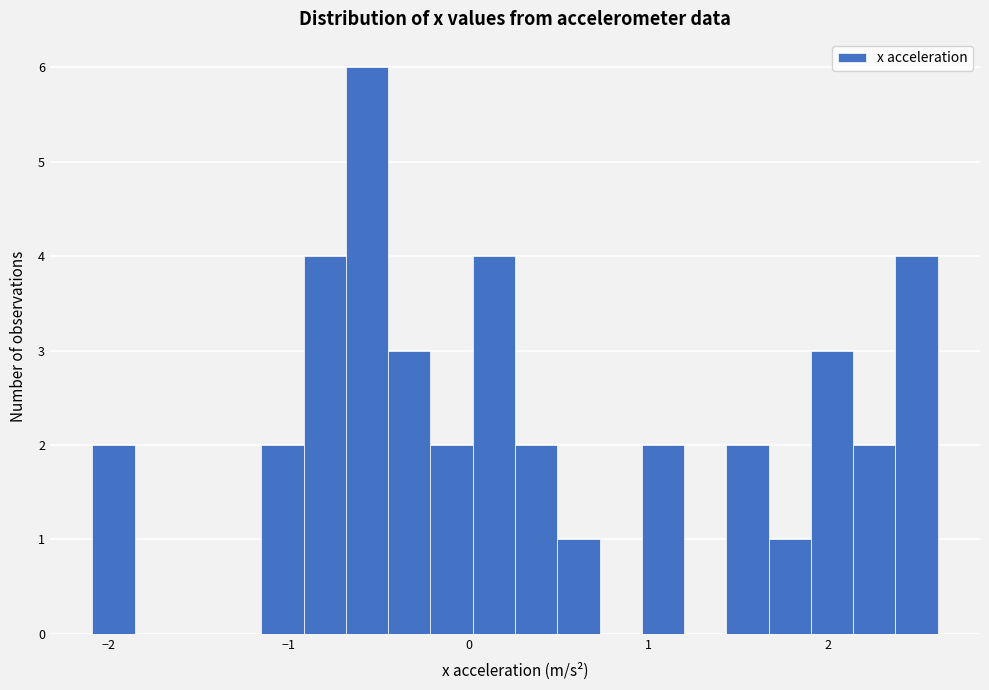

Read against the x-axis, roughly where is the centre of the tallest bar?

-0.6